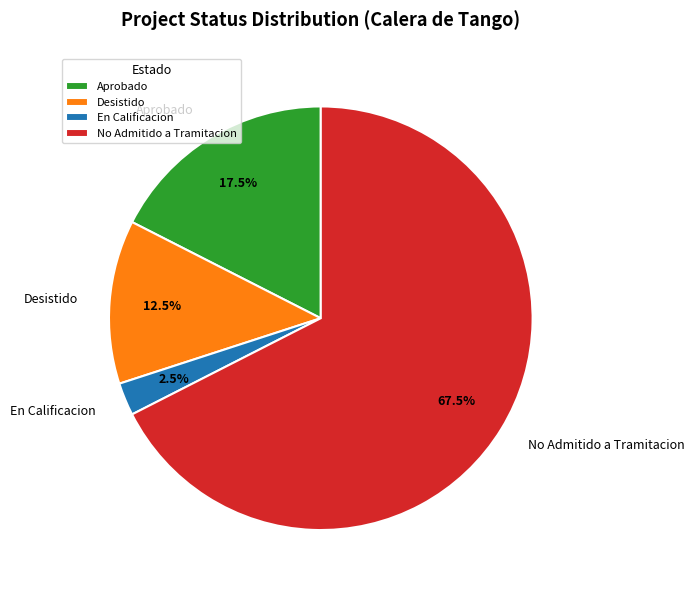

How much of the chart is everything except Aprobado?

82.5%